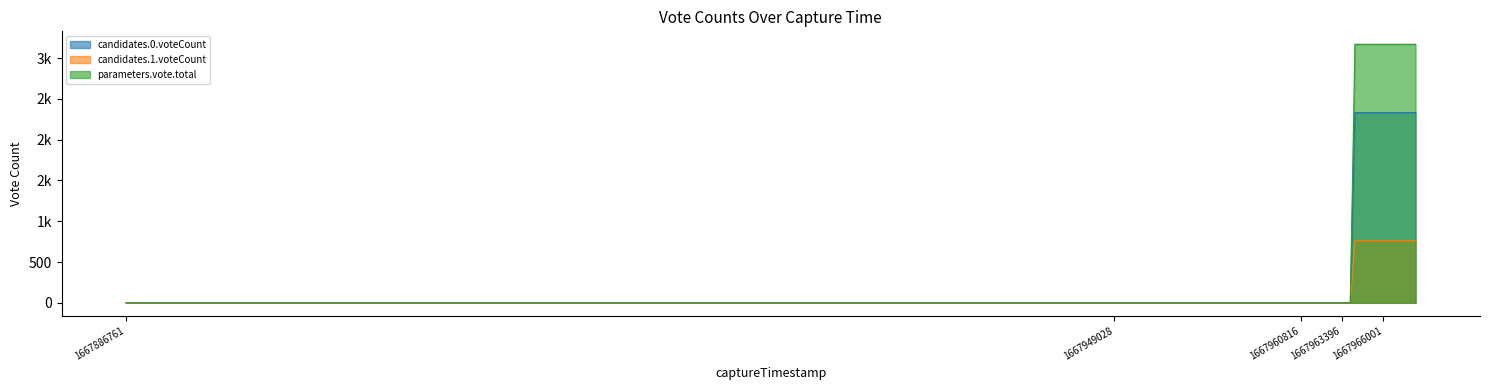

Which series has the largest total across all categories?

parameters.vote.total